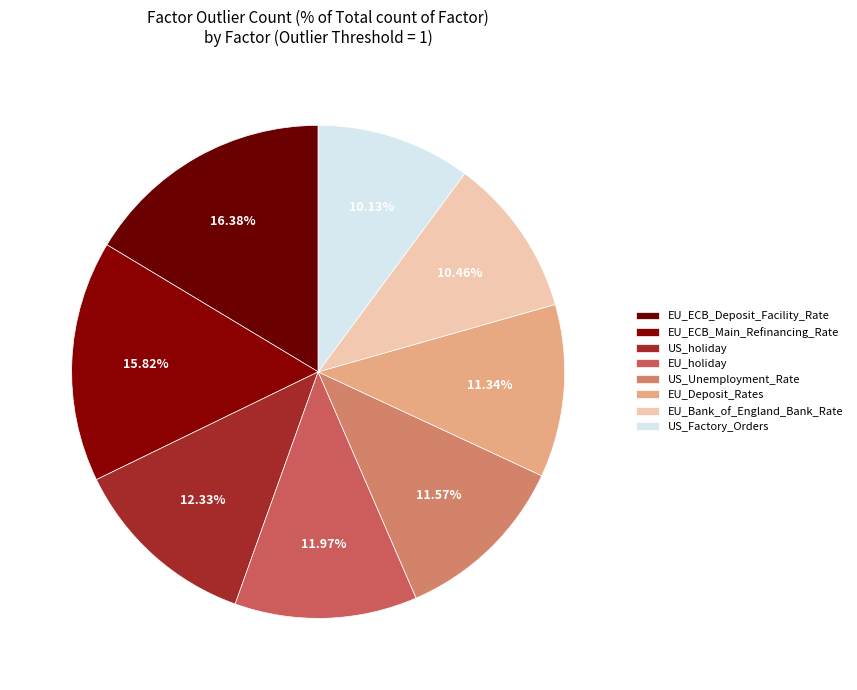

Between US_Unemployment_Rate and EU_ECB_Main_Refinancing_Rate, which is larger?

EU_ECB_Main_Refinancing_Rate